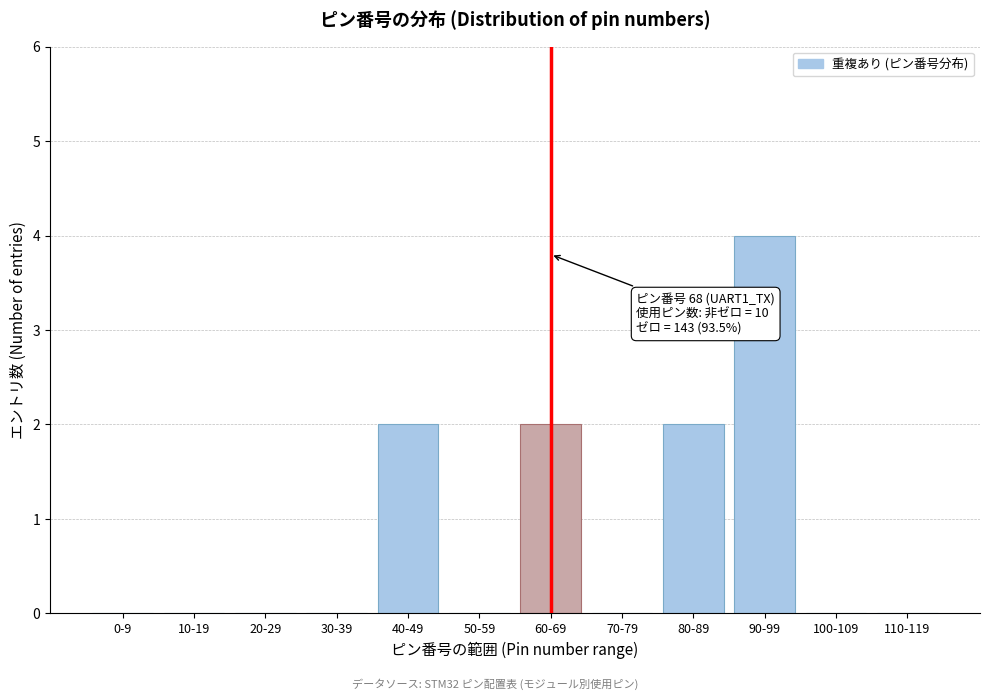

Reading left to right, what are all the values shown in this chart?

0-9=0	10-19=0	20-29=0	30-39=0	40-49=2	50-59=0	60-69=2	70-79=0	80-89=2	90-99=4	100-109=0	110-119=0